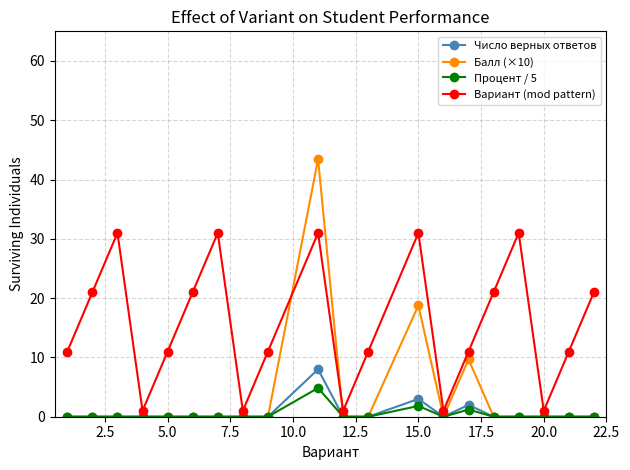

At how many categories does at least one series exceed 16?

9